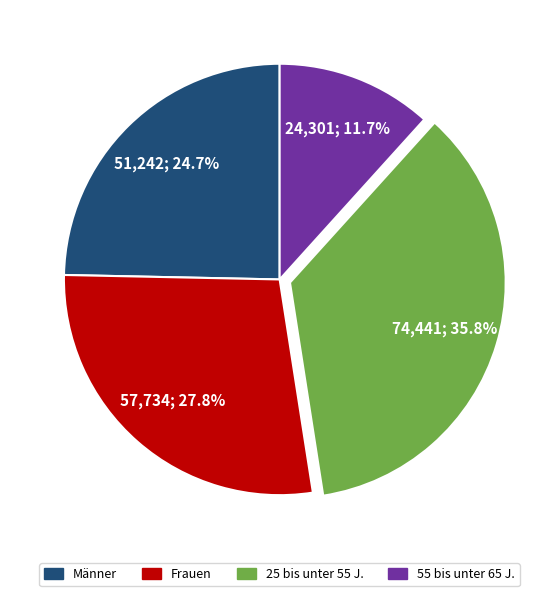

What percentage is the Frauen slice, to the nearest percent?

28%